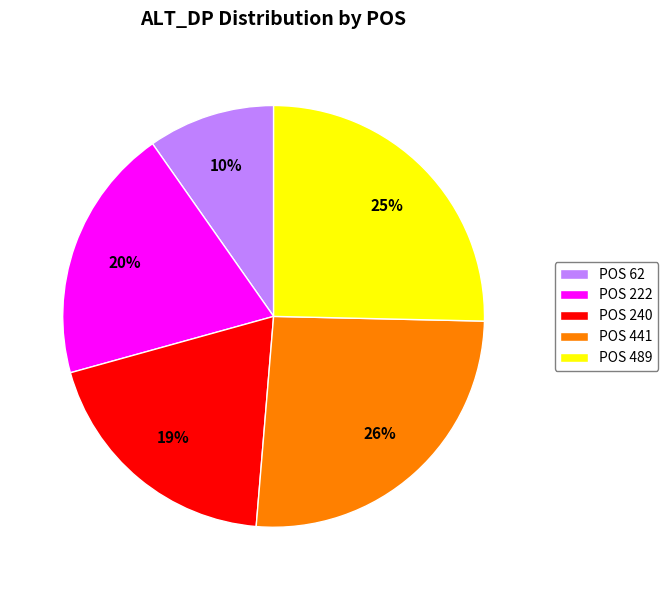

To the nearest percent, what is the difference between the largest and smallest slice percentages?

16%